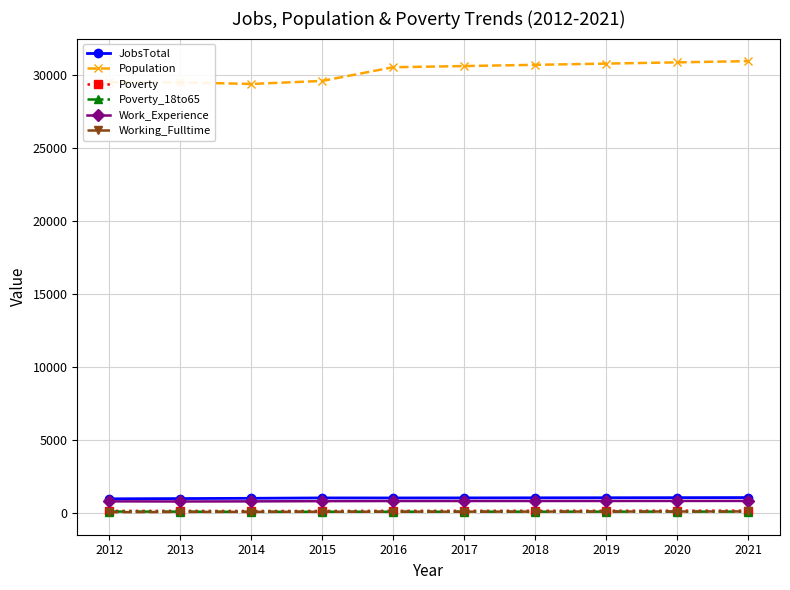

True or false: Working_Fulltime and Population intersect in this chart.

False